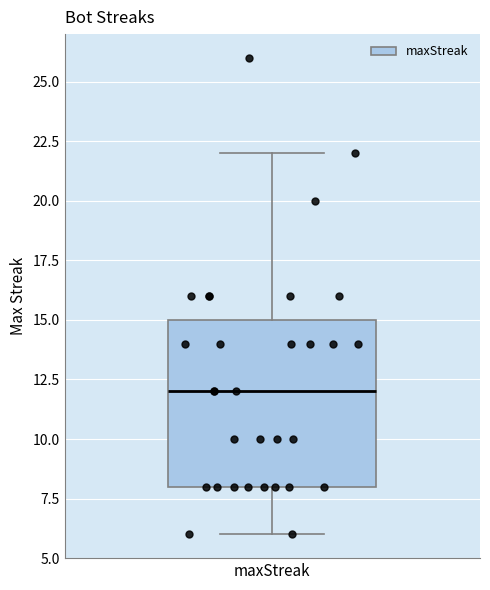

Transcribe this box plot: give where the median line is, the range the box spans, and where the two whiskers end, as read against the y-axis. The values are not printed on the chart, so give them approximately, as read against the axis.

median 12, box 8 to 15, whiskers 6 to 22